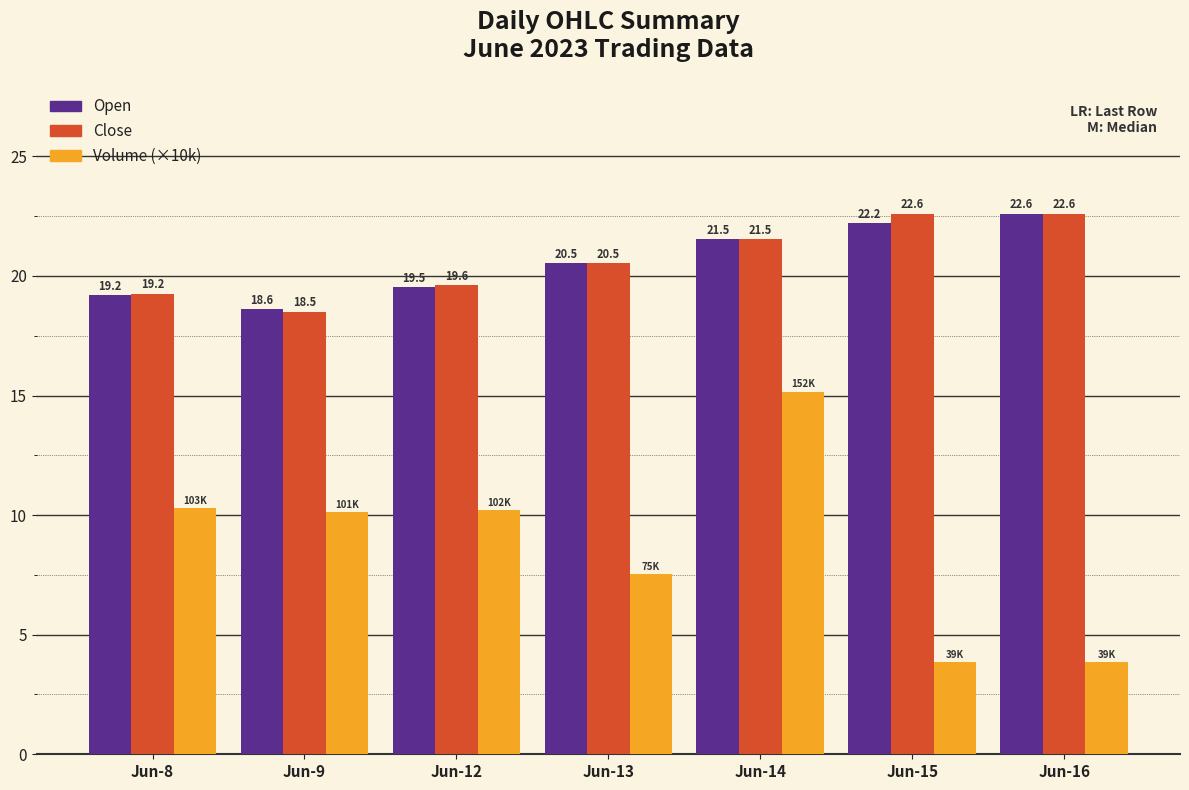

At Jun-15, list the series in order from smallest to largest.

Volume (×10k), Open, Close